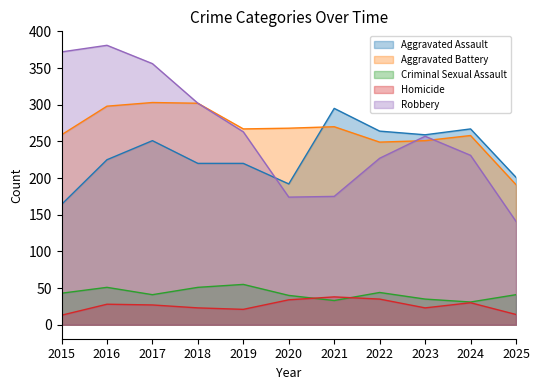

At which category does Aggravated Battery reach its first local valley?

2019